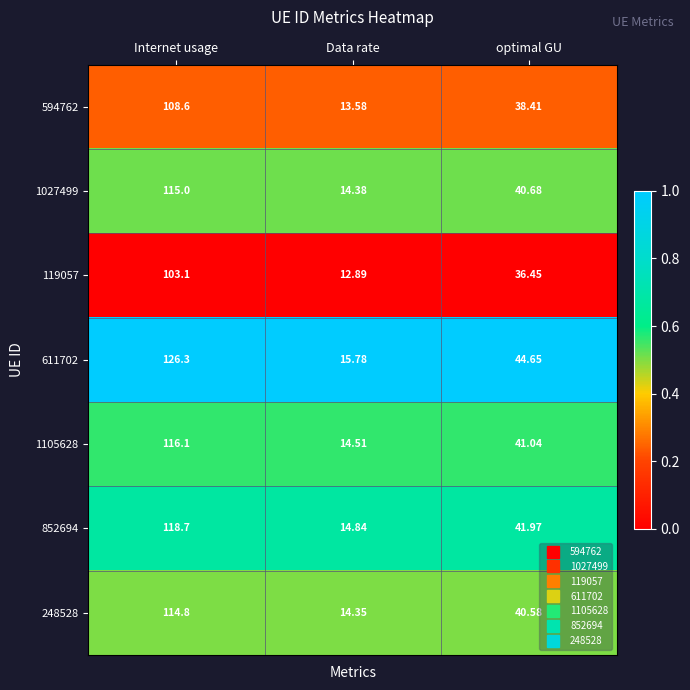

Which series has the largest total across all categories?

611702